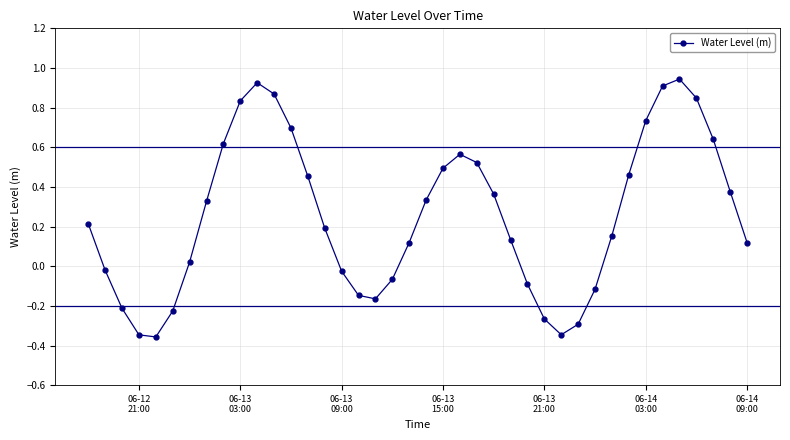

How many interior local peaks (higher than both neighbors) does the data have?

3